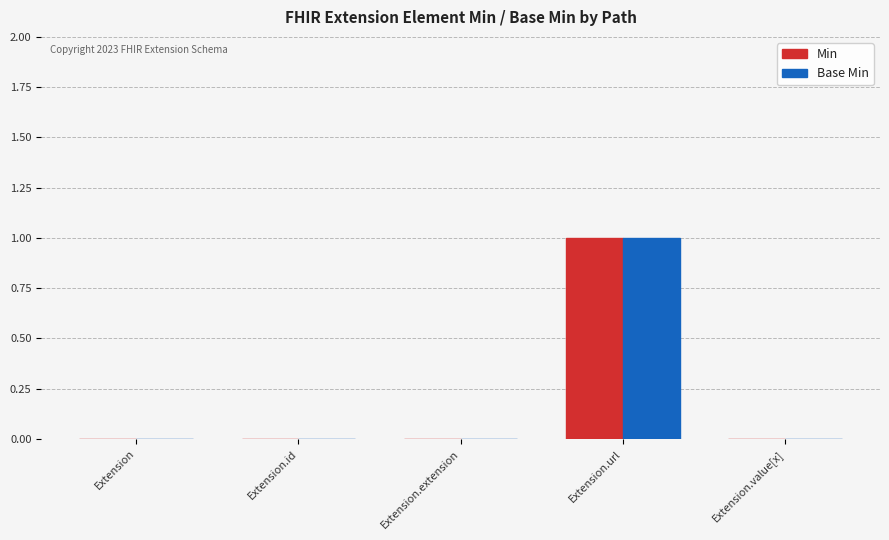

The Min series shows 0 at Extension. True or false?

True